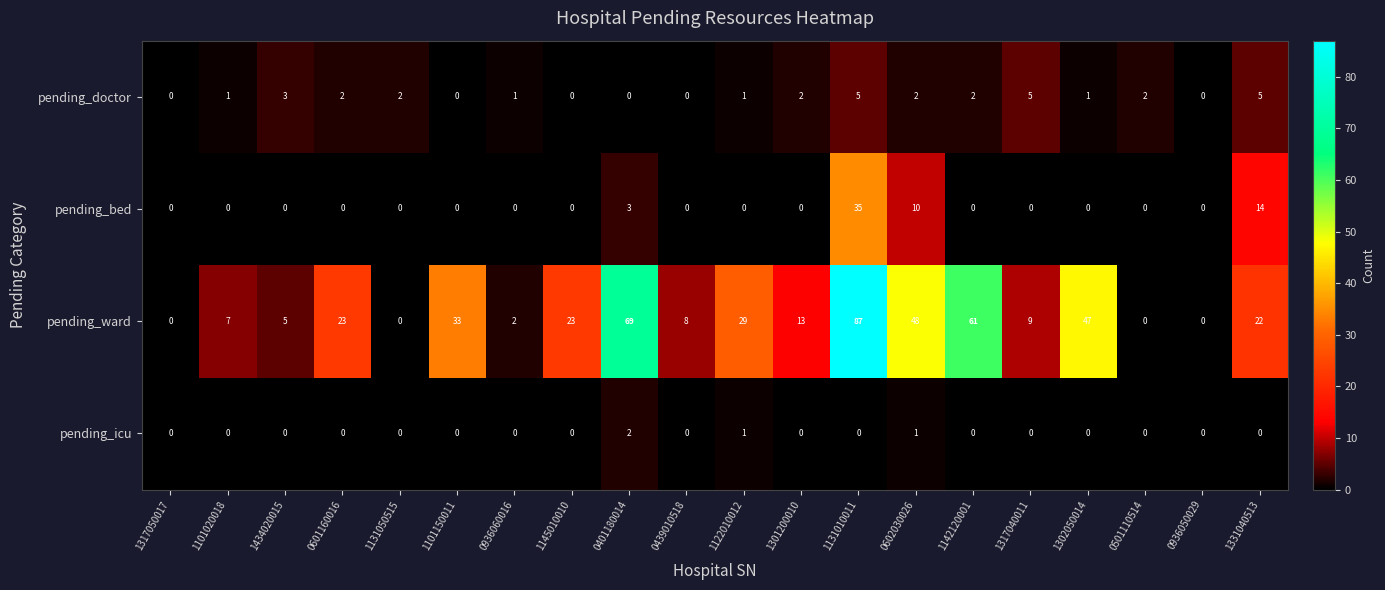

What is the total value across all series at 1142120001?

63